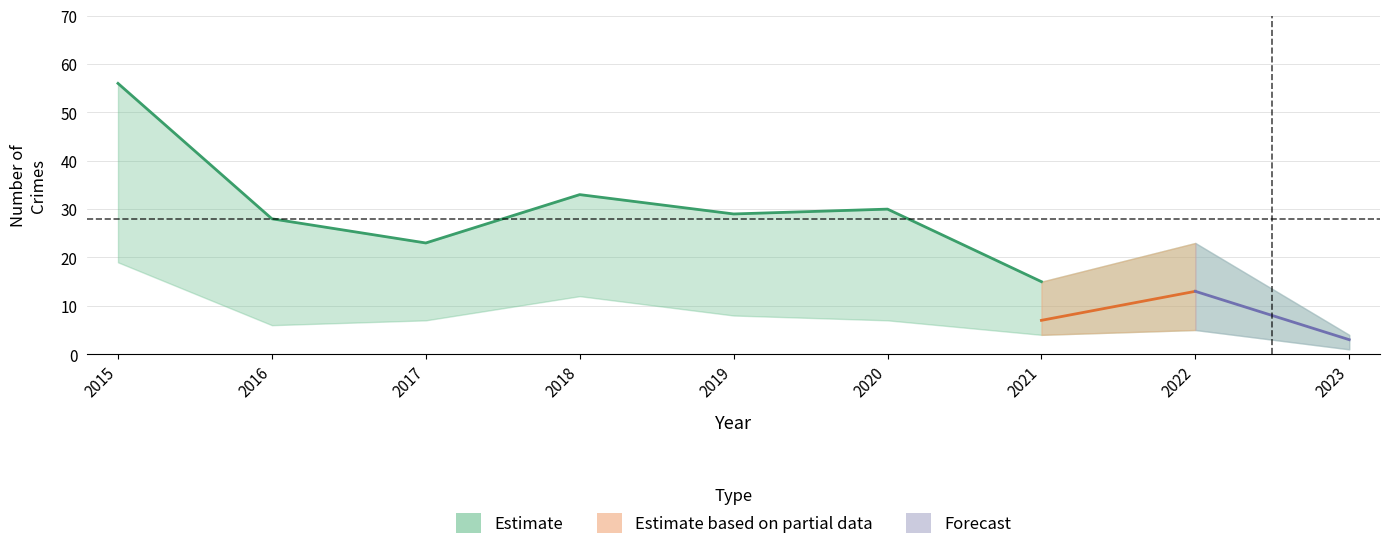

At which category does the chart reach its peak across all series?

2015